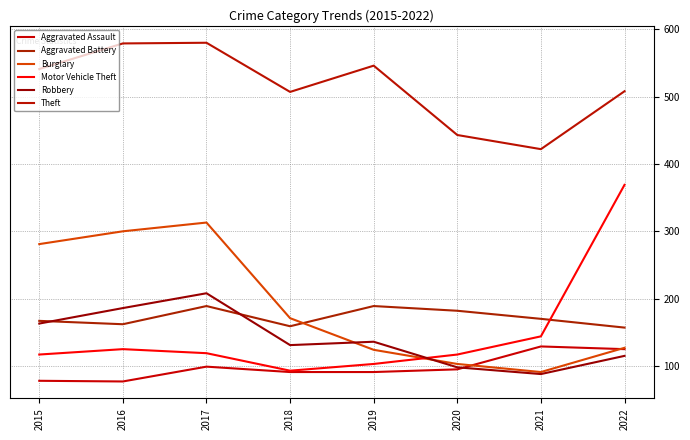

Where is the first local maximum for Motor Vehicle Theft?

2016